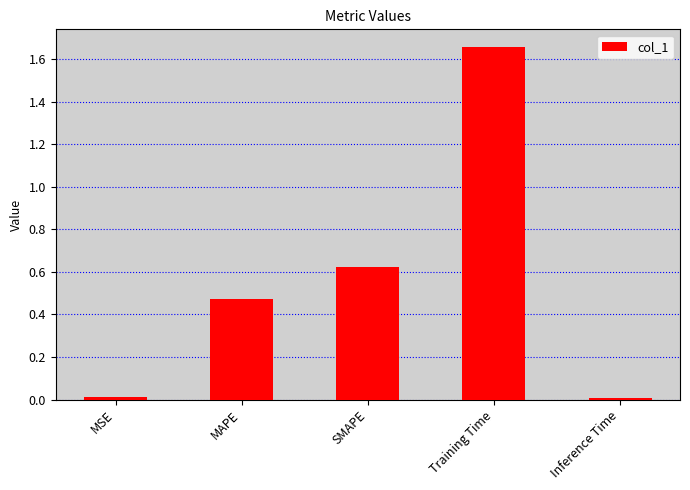

Are the bars grouped side by side (vs. stacked)?

No